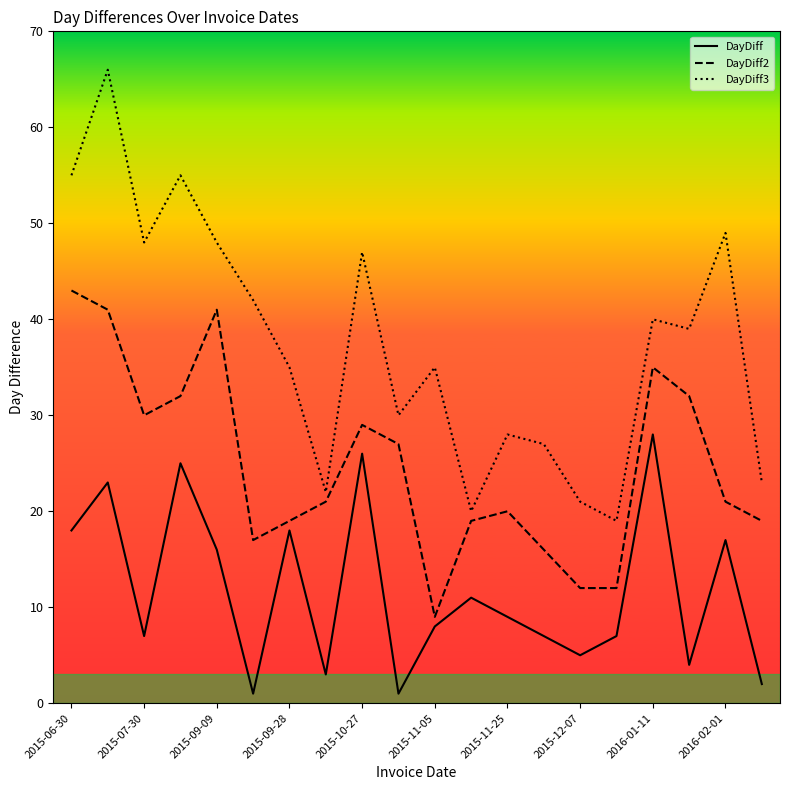

List the series in order of their overall mean, highest first.

DayDiff3, DayDiff2, DayDiff